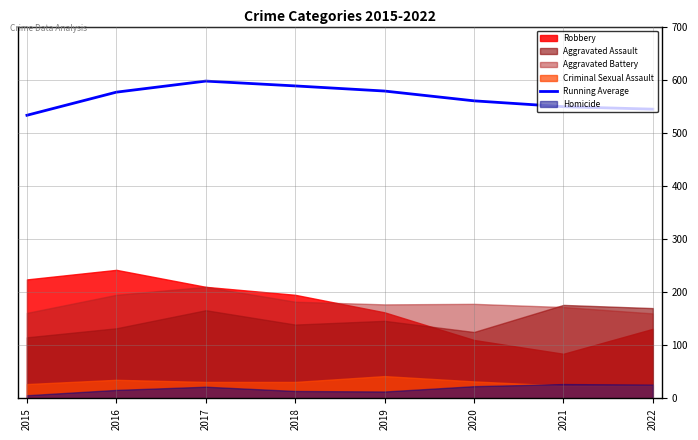

Reading right to left, list all the values displayed in this chart.

2022=544.5	2021=549.1	2020=560.2	2019=578.6	2018=588.2	2017=597.3	2016=576.5	2015=533.0